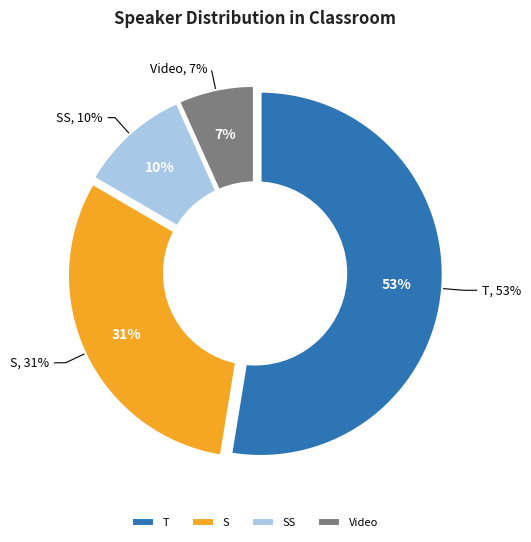

Count the number of slices in the pie.

4